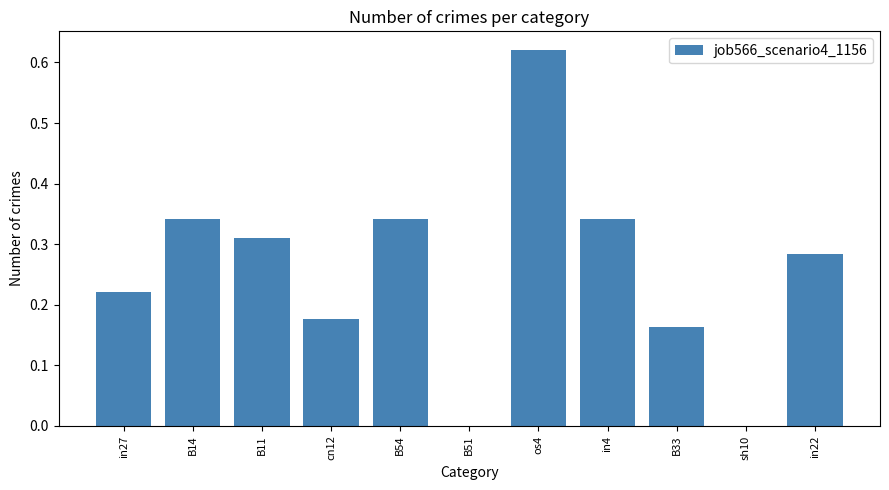

Between B54 and in22, which is larger?

B54